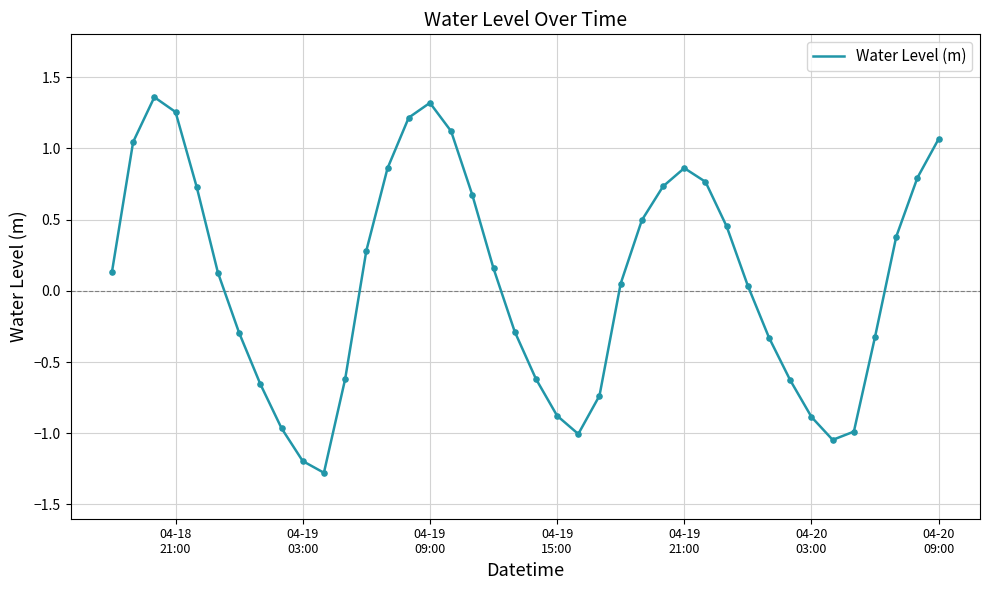

What is the minimum value shown in the chart?

-1.3